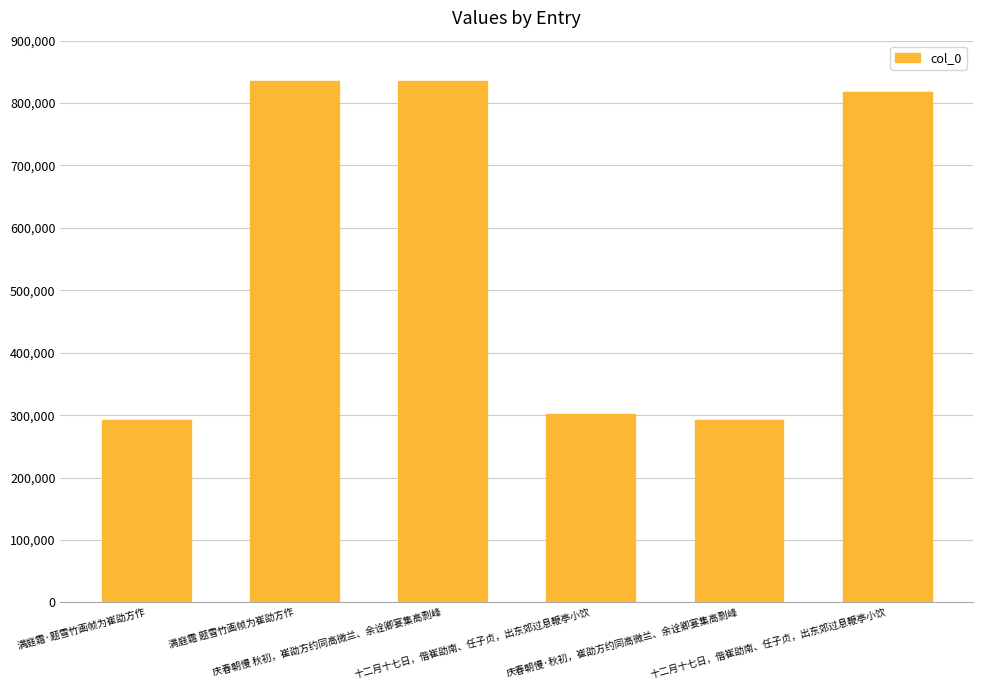

What is the difference between the maximum and second lowest values?

543215